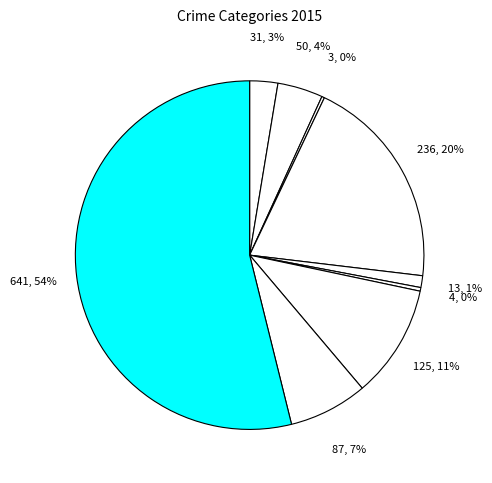

To the nearest percent, what is the difference between the largest and smallest slice percentages?

54%